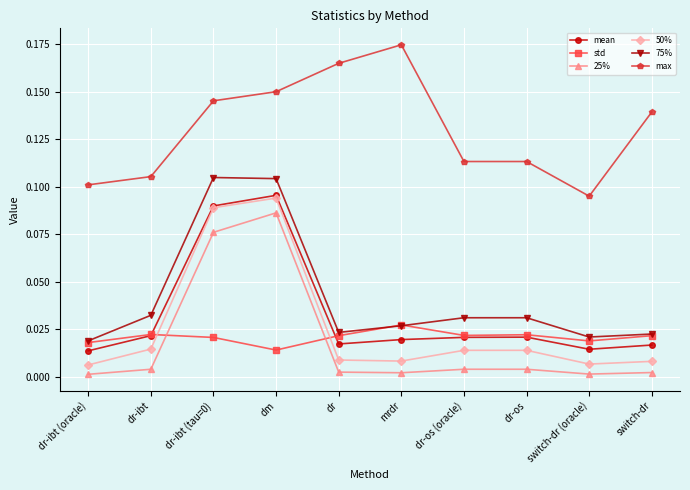

Which category has the highest value in the mean series?

dm